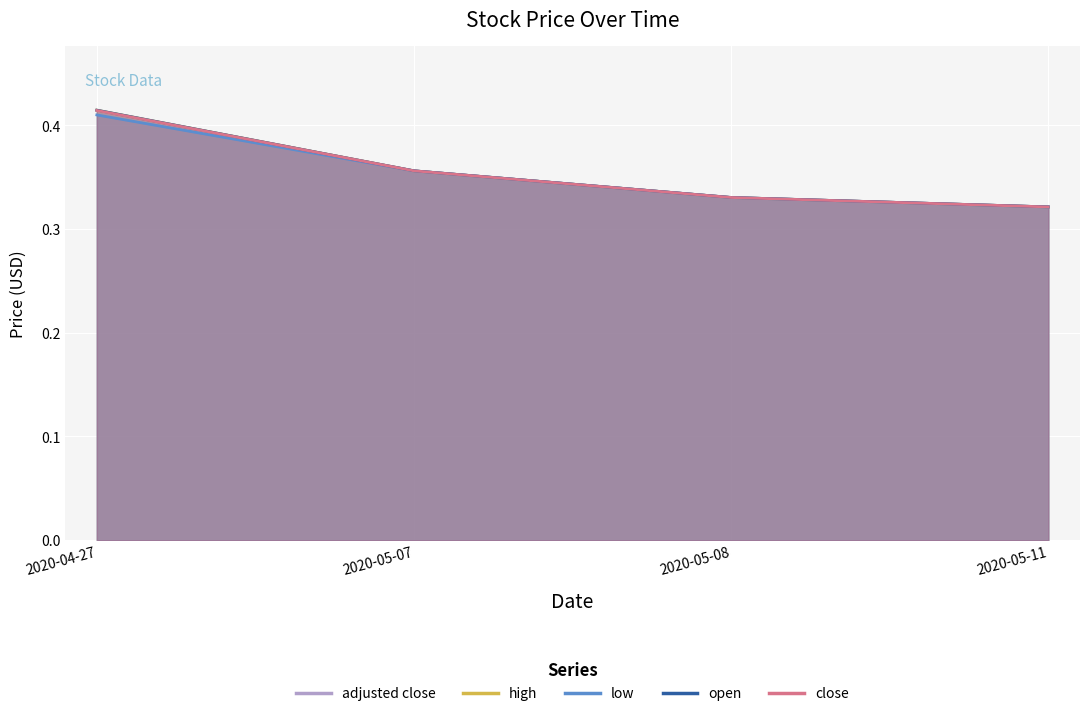

What is the total value across all series at 2020-04-27?

2.1